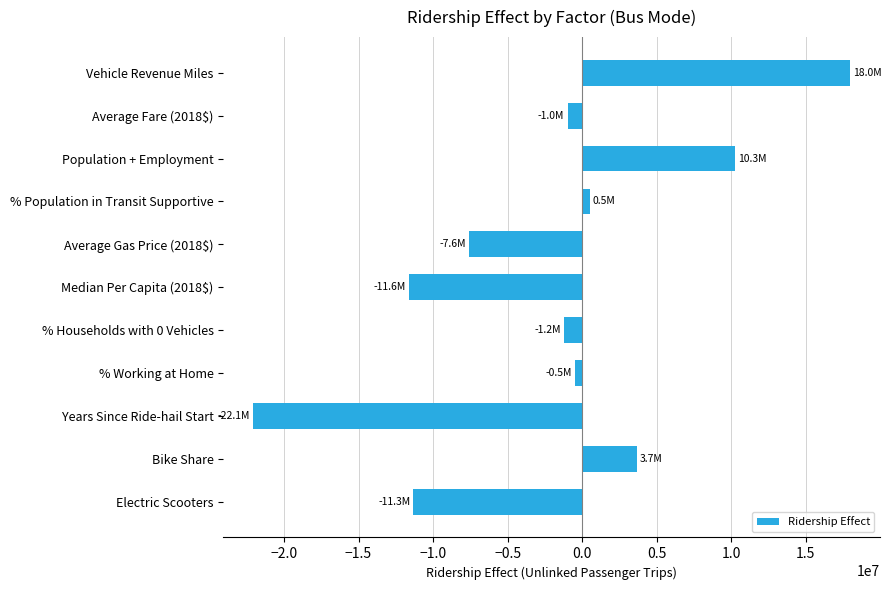

Where is the data nearest to the value -2040638?

% Households with 0 Vehicles